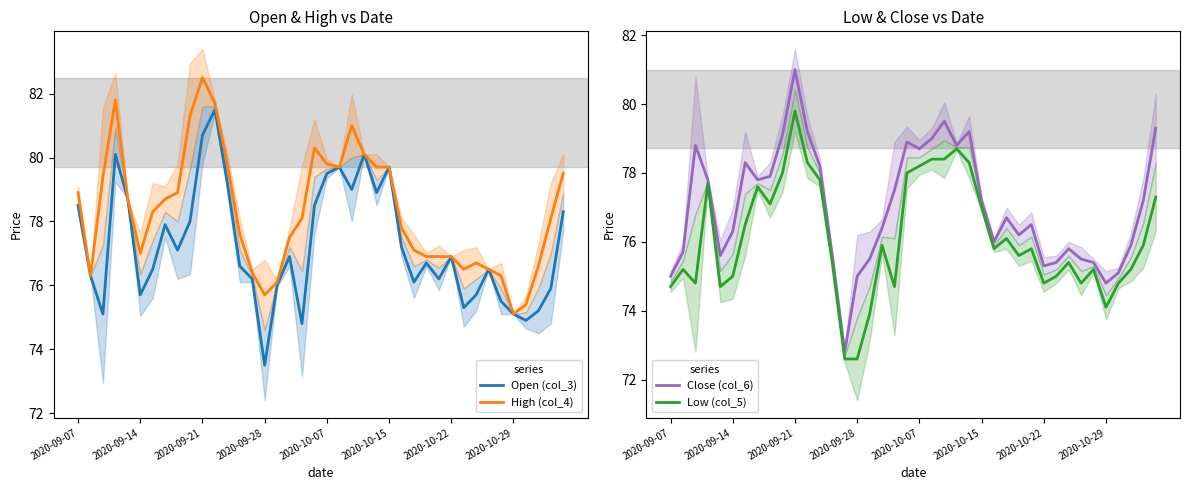

What is the sum of the Low (col_5) values at 25 and 8?

154.1